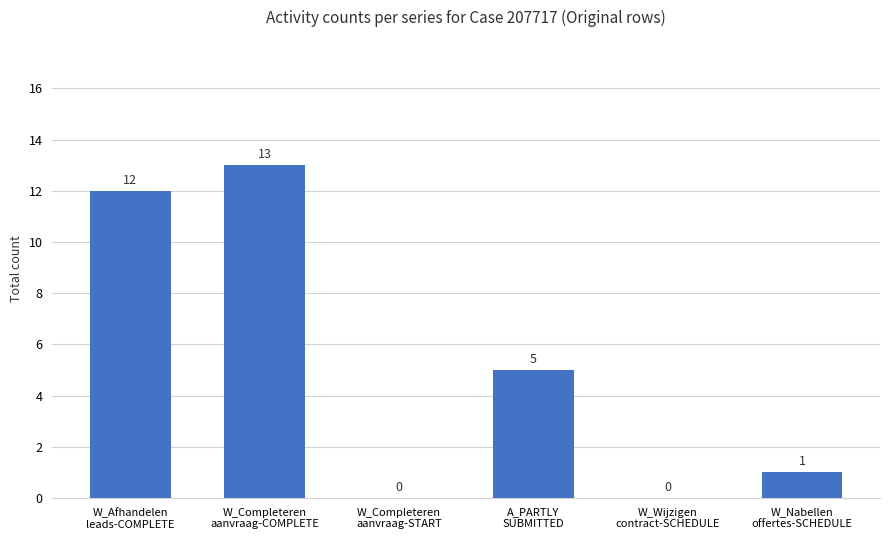

Reading left to right, list all the values displayed in this chart.

W_Afhandelen
leads-COMPLETE=12	W_Completeren
aanvraag-COMPLETE=13	W_Completeren
aanvraag-START=0	A_PARTLY
SUBMITTED=5	W_Wijzigen
contract-SCHEDULE=0	W_Nabellen
offertes-SCHEDULE=1